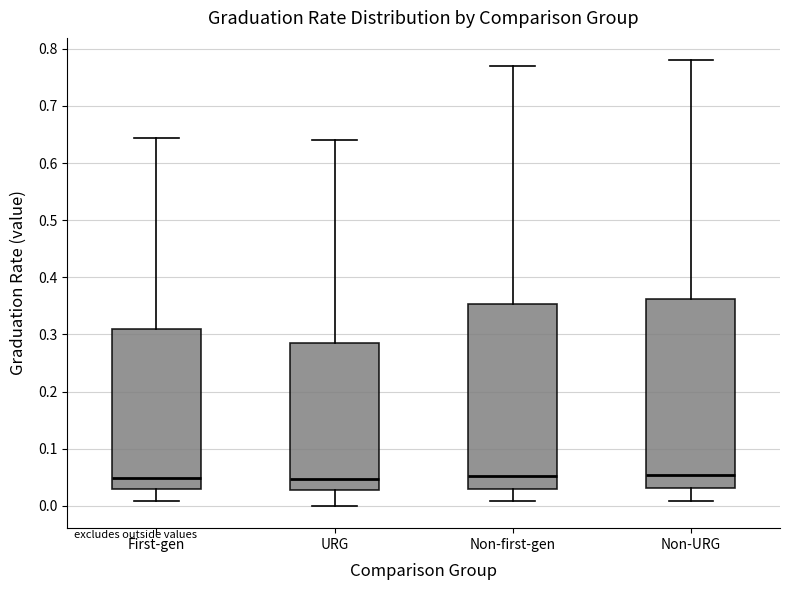

Reading left to right, read every box against the y-axis: the position of its median line, the range the box covers, and the ends of its whiskers. The values are not printed on the chart, so give them approximately, as read against the axis.

First-gen: median 0.05, box 0.03 to 0.31, whiskers 0.01 to 0.64
URG: median 0.05, box 0.03 to 0.29, whiskers 0.00 to 0.64
Non-first-gen: median 0.05, box 0.03 to 0.35, whiskers 0.01 to 0.77
Non-URG: median 0.05, box 0.03 to 0.36, whiskers 0.01 to 0.78